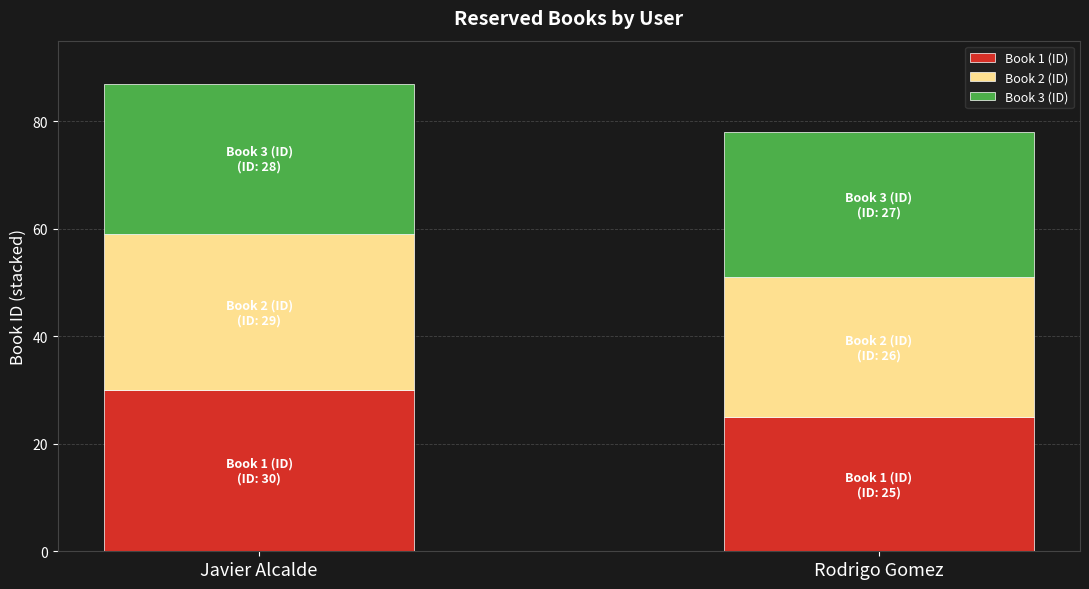

What is the maximum value for Book 1 (ID)?

30